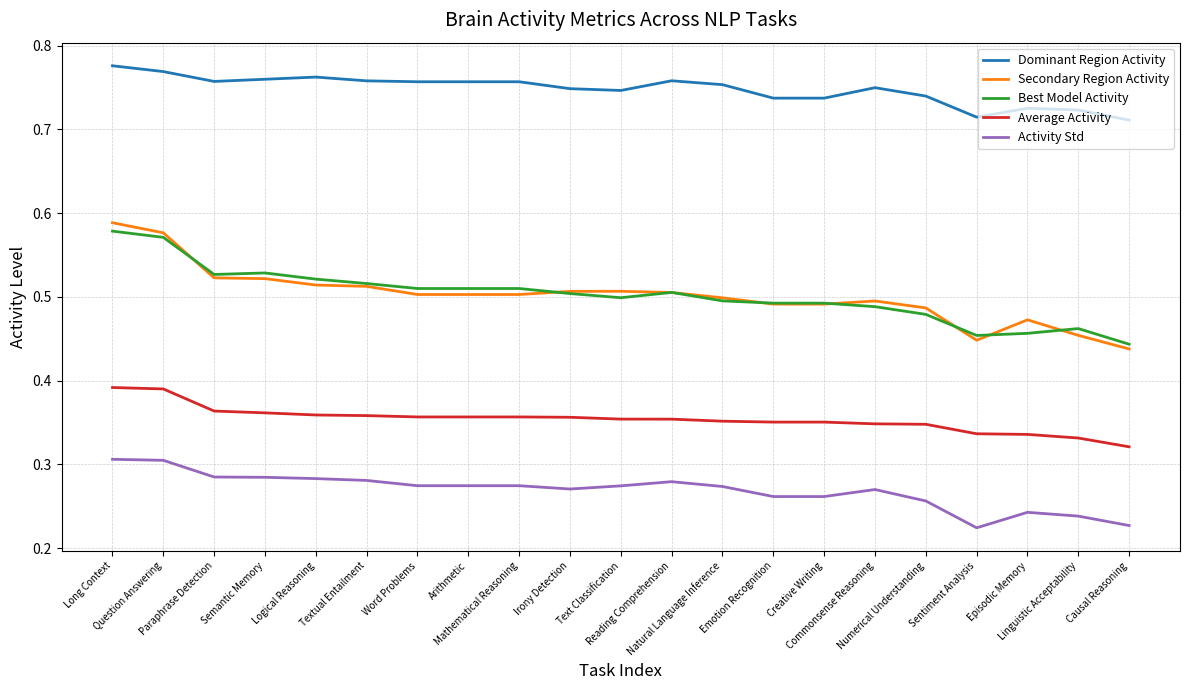

Which series has the largest total across all categories?

Dominant Region Activity